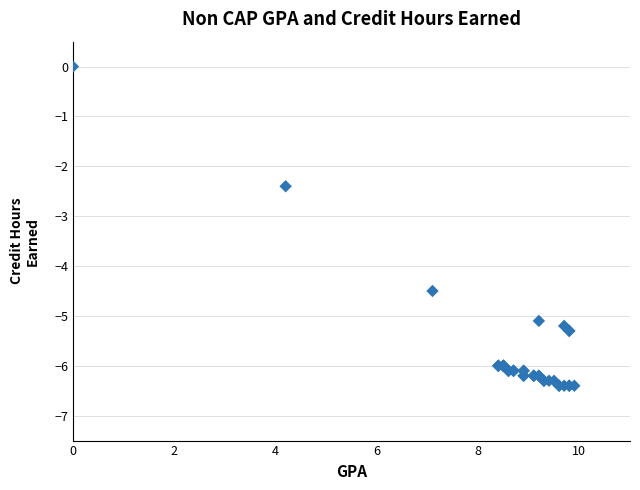

What Y value in the scatter plot is closest to -3?

-2.4